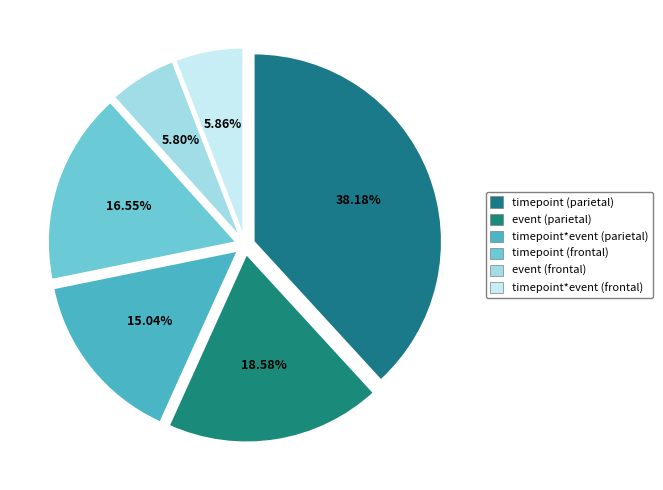

How many segments does this pie chart have?

6